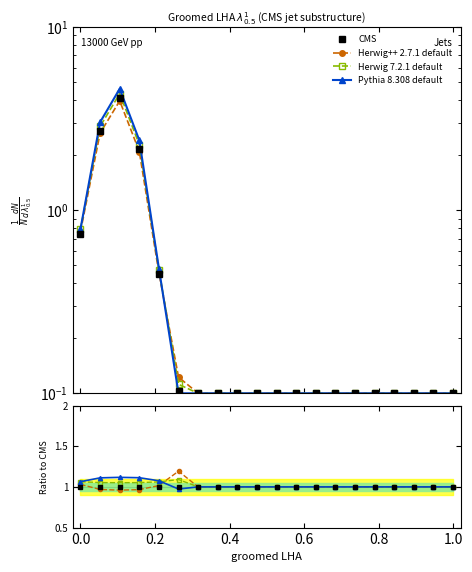

Is the value of Herwig++ 2.7.1 default at 16 greater than the value of Pythia 8.308 default at 10?

No